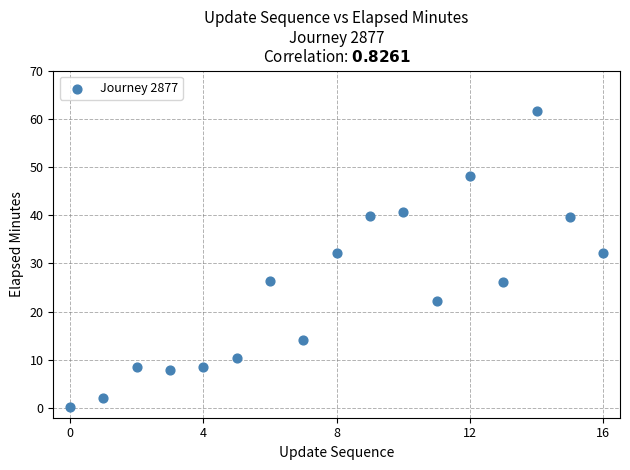

What is the range of Y values (max minus min)?

61.4